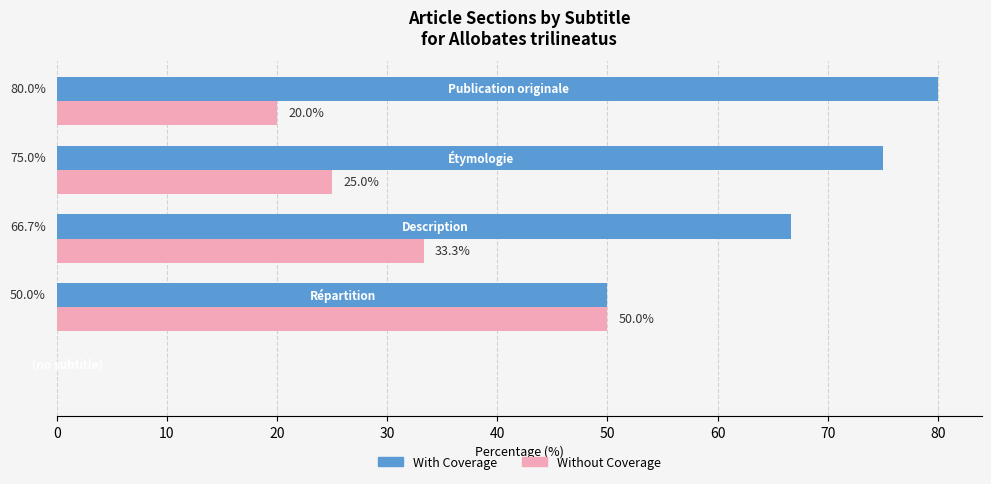

What are all the series names shown in the legend?

With Coverage, Without Coverage